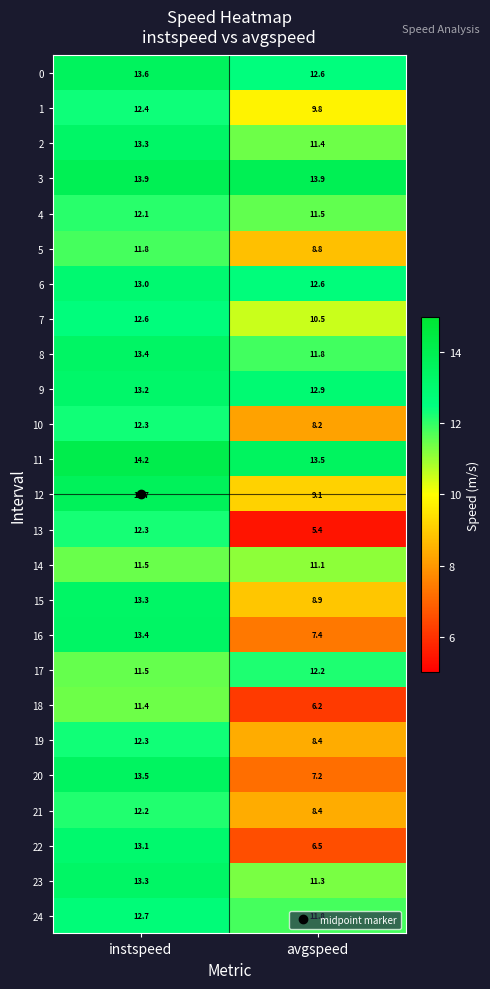

What is the total value across all series at instspeed?

320.0